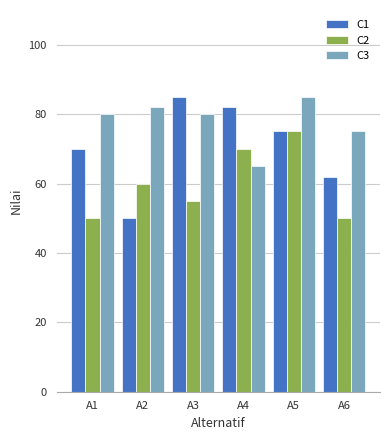

The C3 series shows 82 at A2. True or false?

True